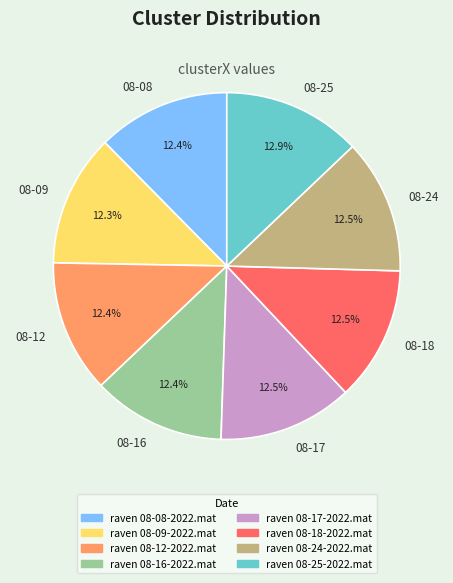

To the nearest percent, what is the difference between the largest and smallest slice percentages?

1%